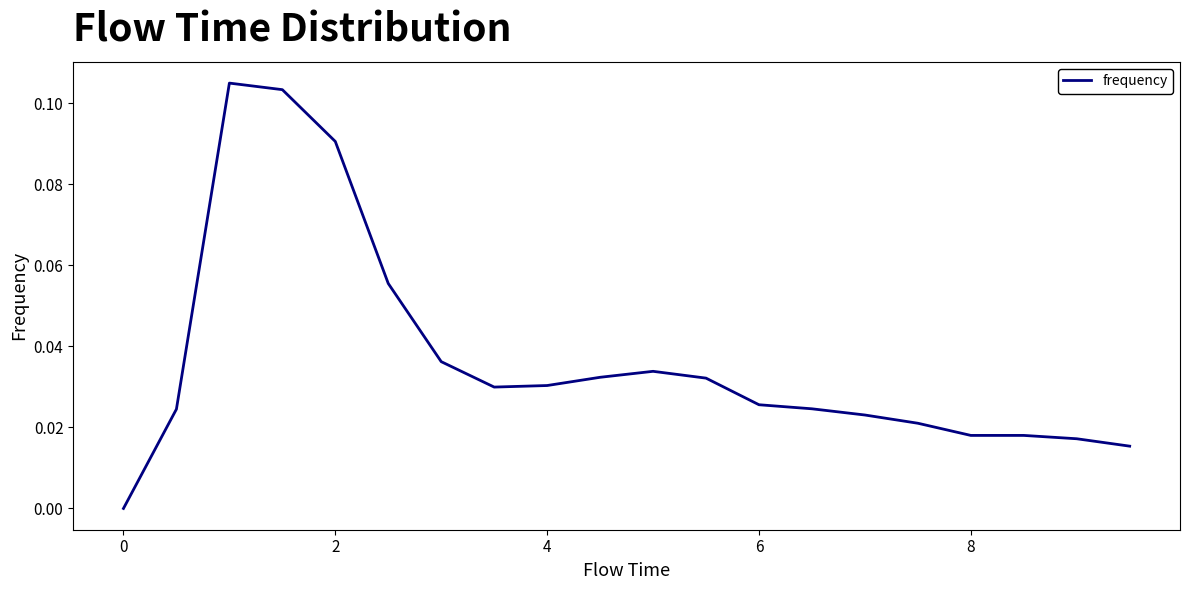

True or false: the data has more than 2 interior local peaks.

False